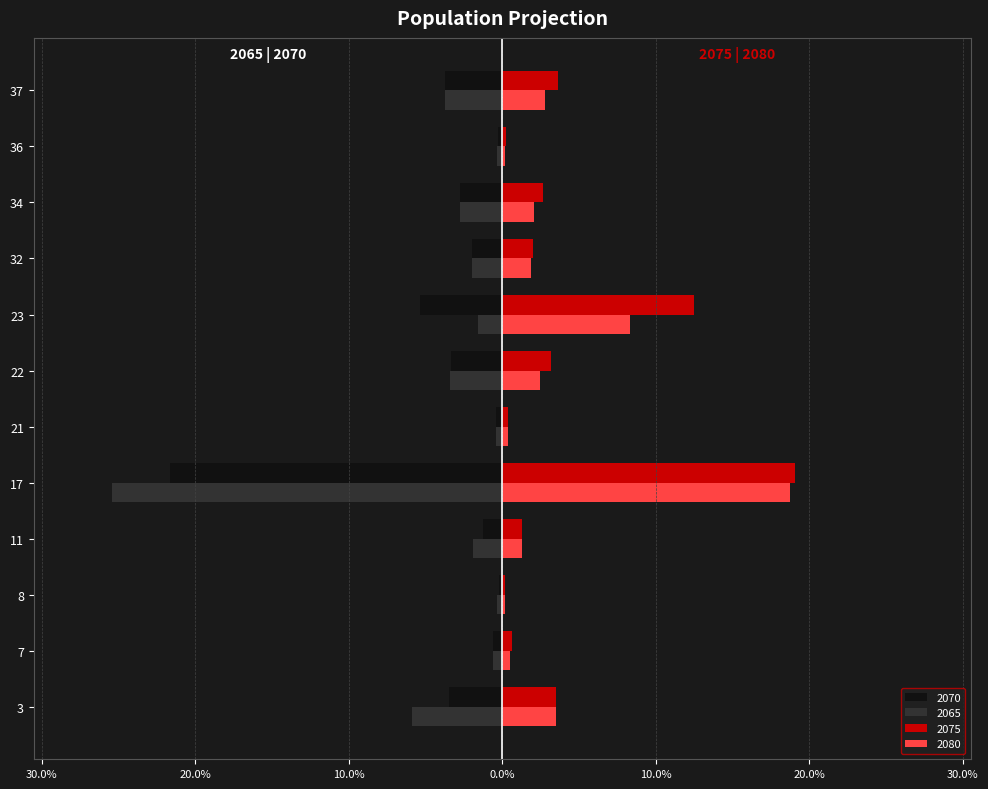

At 32, list the series in order from smallest to largest.

2070, 2065, 2080, 2075